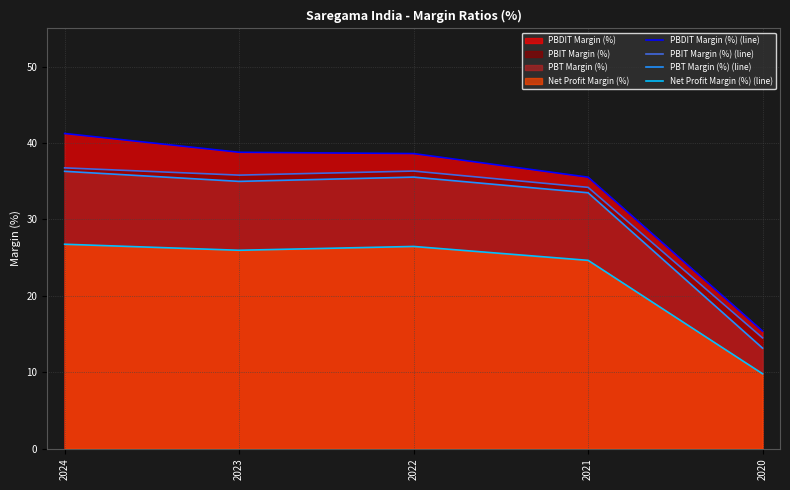

Is it true that PBIT Margin (%) (line) equals 35.8 at 2023?

True